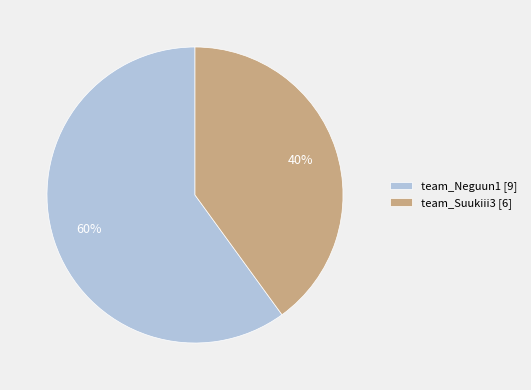

True or false: team_Suukiii3 accounts for 40% of the total.

True